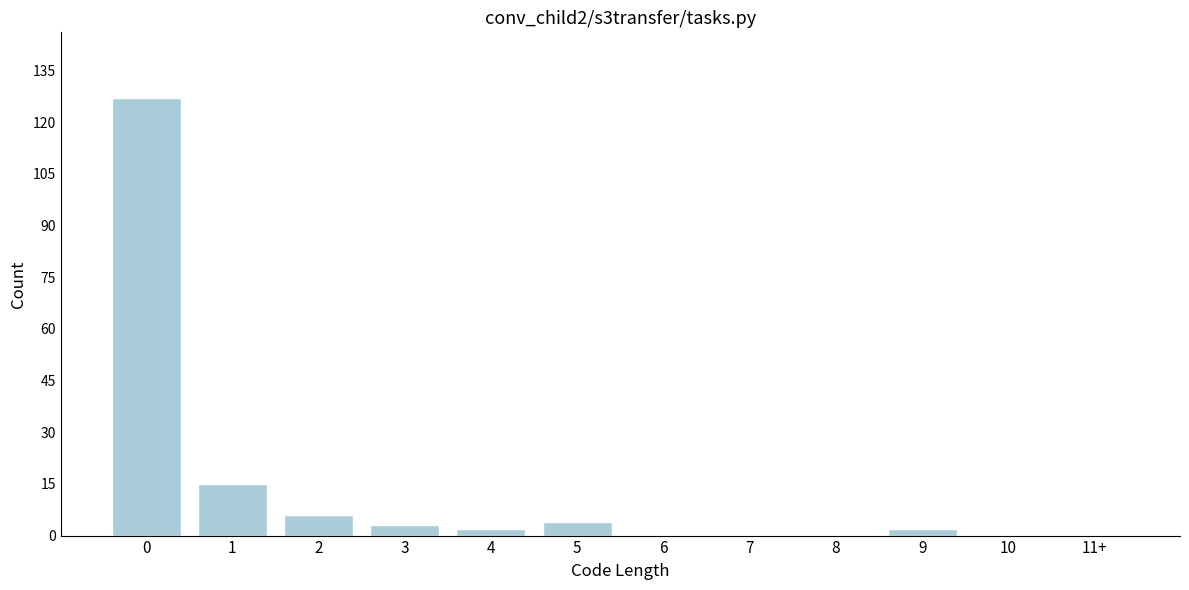

Reading left to right, list all the values displayed in this chart.

0=127	1=15	2=6	3=3	4=2	5=4	6=0	7=0	8=0	9=2	10=0	11+=0